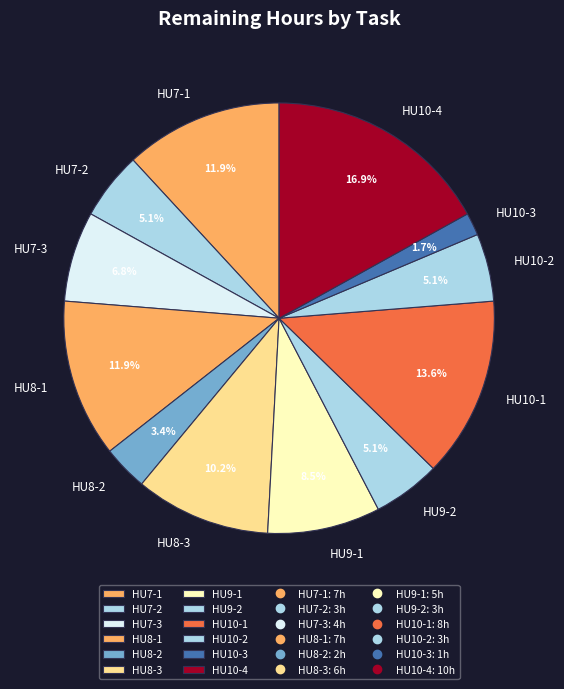

What is the largest slice in the pie chart?

HU10-4